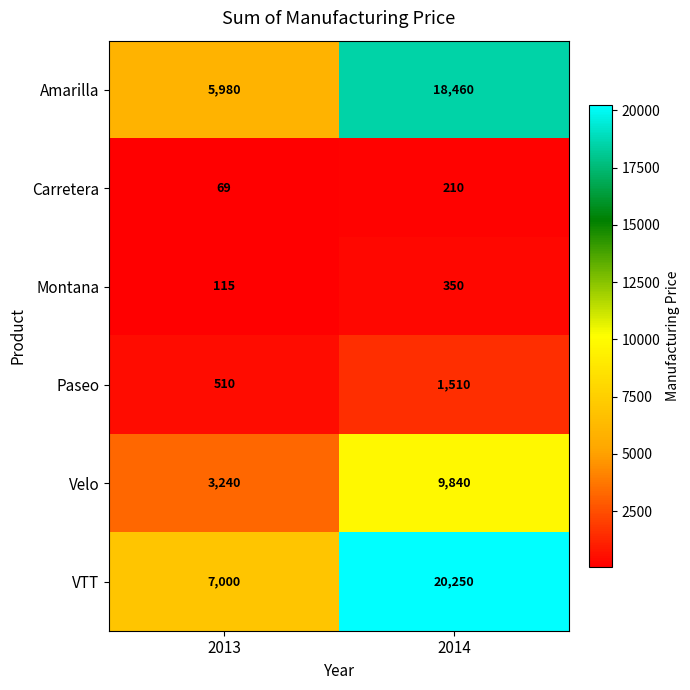

What is the sum of all Carretera values?

279